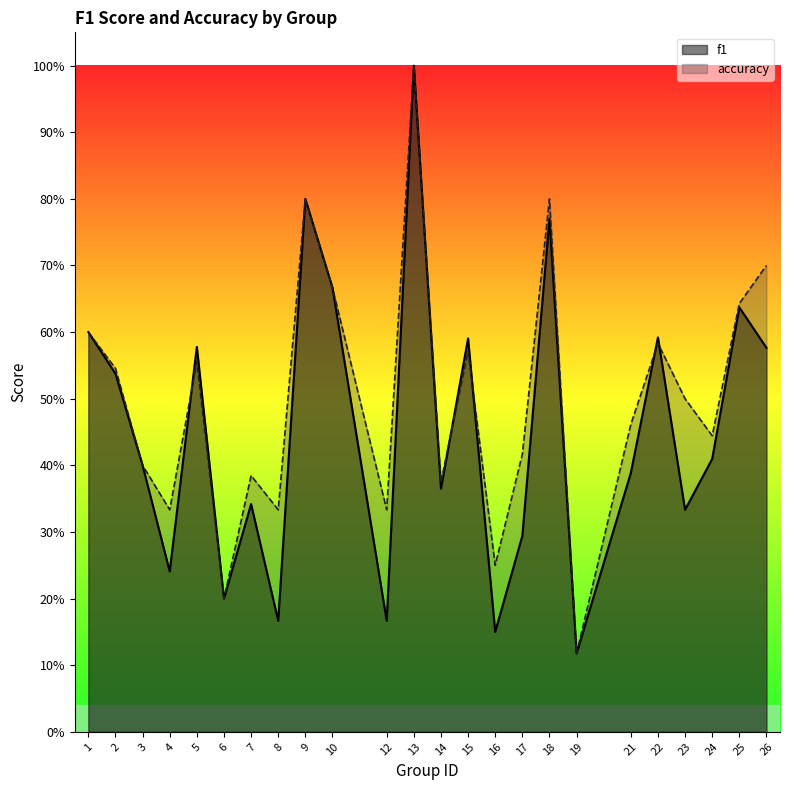

Reading right to left, extract all data points from this chart.

f1: 0.6	0.6	0.4	0.3	0.6	0.4	0.1	0.8	0.3	0.2	0.6	0.4	1.0	0.2	0.7	0.8	0.2	0.3	0.2	0.6	0.2	0.4	0.5	0.6
accuracy: 0.7	0.6	0.4	0.5	0.6	0.5	0.1	0.8	0.4	0.2	0.6	0.4	1.0	0.3	0.7	0.8	0.3	0.4	0.2	0.6	0.3	0.4	0.5	0.6